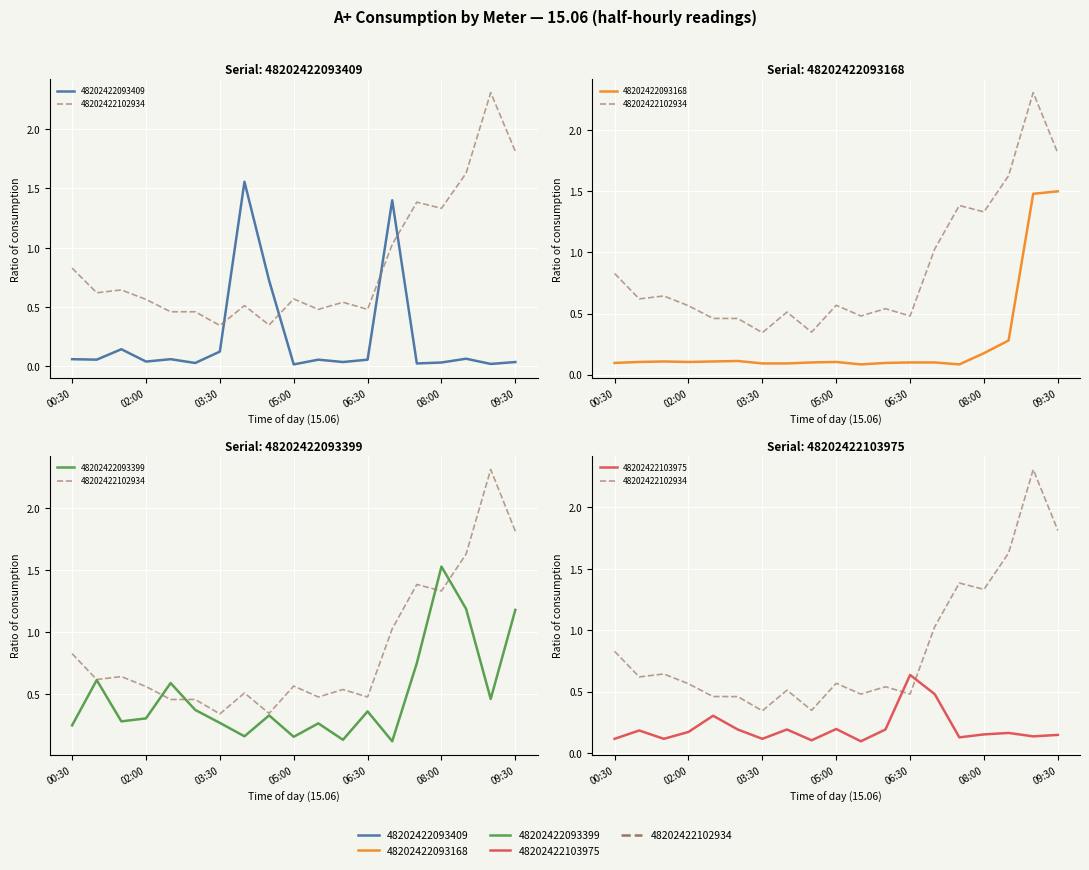

What position from the right is 01:00?

18